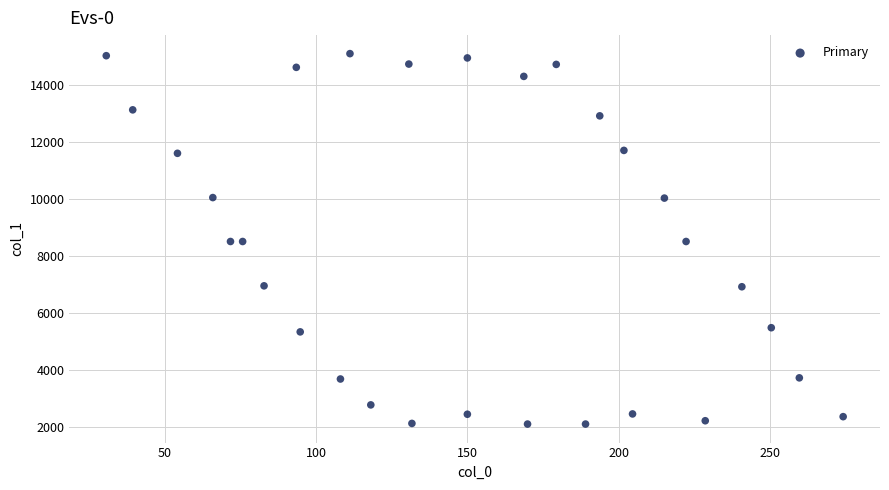

What is the range of Y values (max minus min)?

13012.7